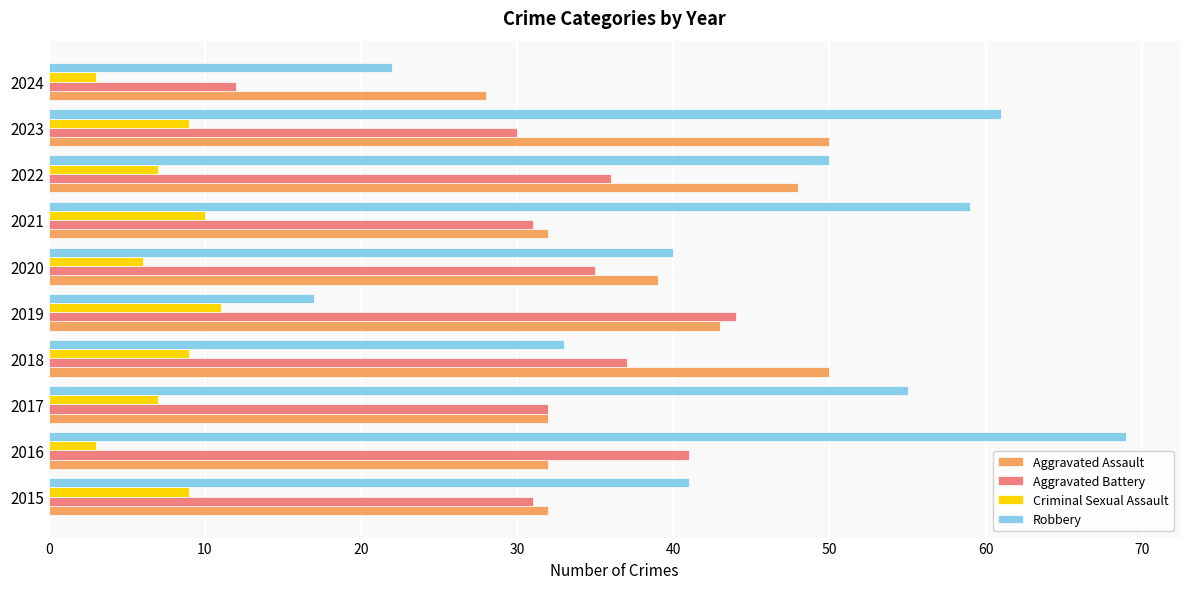

What is the minimum value shown in the chart?

3